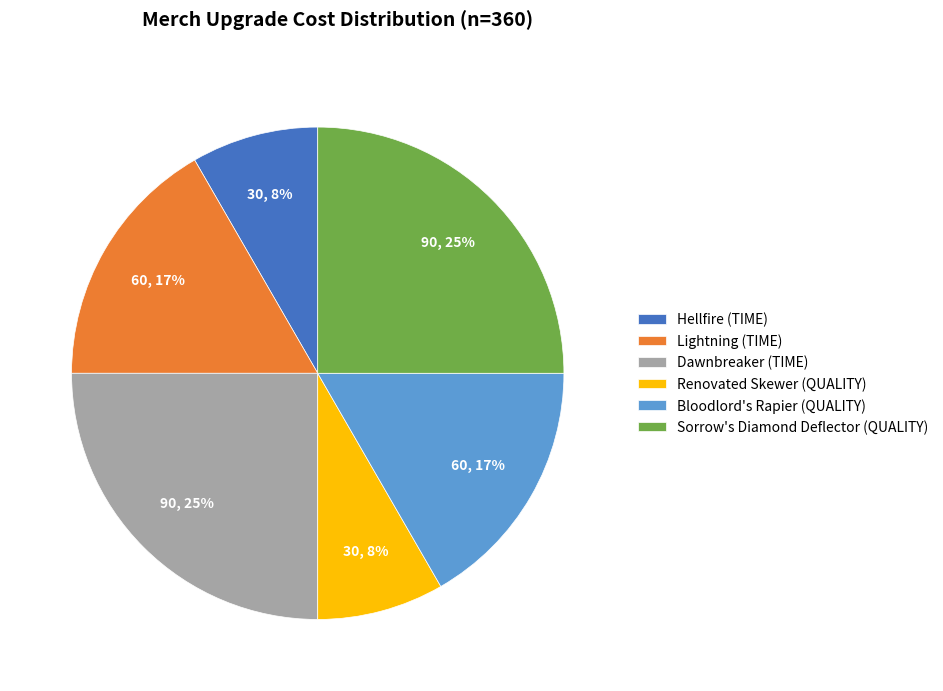

How many slices are in this pie chart?

6